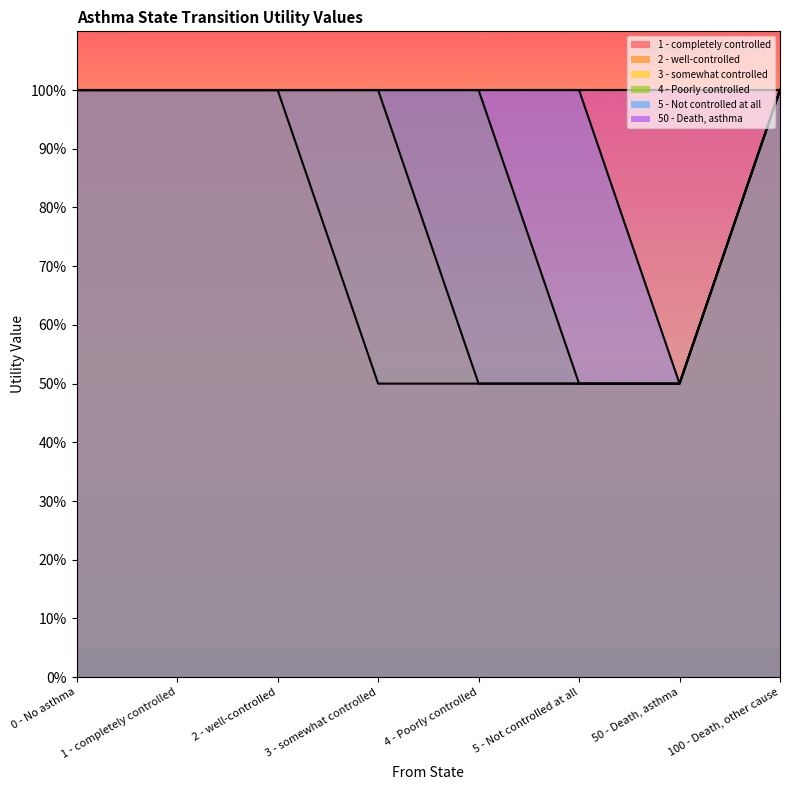

Reading left to right, list all the values displayed in this chart.

1 - completely controlled: 1.0	1.0	1.0	1.0	1.0	1.0	1.0	1.0
2 - well-controlled: 1.0	1.0	1.0	0.5	0.5	0.5	0.5	1.0
3 - somewhat controlled: 1.0	1.0	1.0	1.0	0.5	0.5	0.5	1.0
4 - Poorly controlled: 1.0	1.0	1.0	1.0	1.0	0.5	0.5	1.0
5 - Not controlled at all: 1.0	1.0	1.0	1.0	1.0	1.0	0.5	1.0
50 - Death, asthma: 1.0	1.0	1.0	1.0	1.0	1.0	1.0	1.0